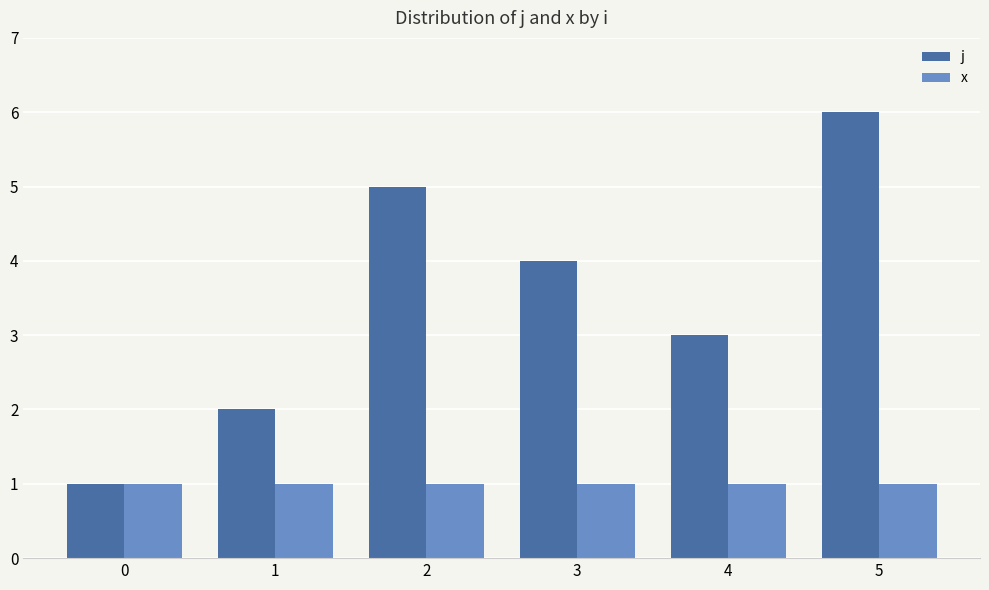

Between 2 and 5, which series saw the biggest shift?

j